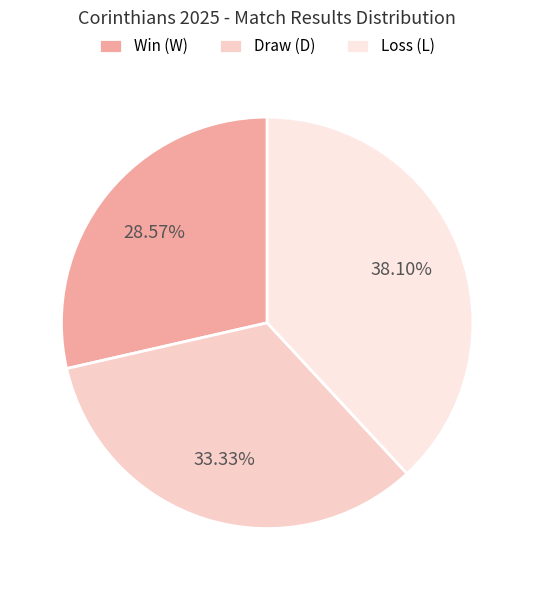

How many slices are in this pie chart?

3